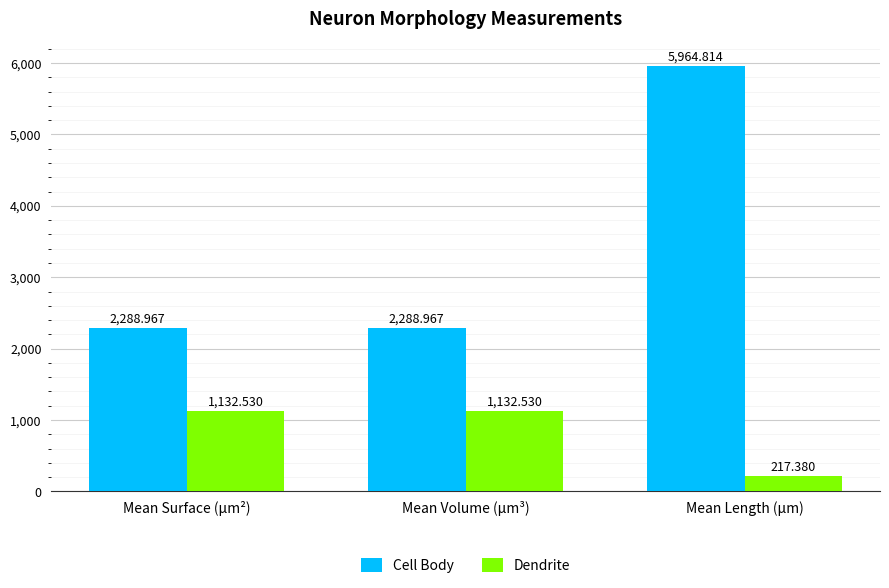

Reading left to right, extract all data points from this chart.

Cell Body: Mean Surface (µm²)=2289.0	Mean Volume (µm³)=2289.0	Mean Length (µm)=5964.8
Dendrite: Mean Surface (µm²)=1132.5	Mean Volume (µm³)=1132.5	Mean Length (µm)=217.4